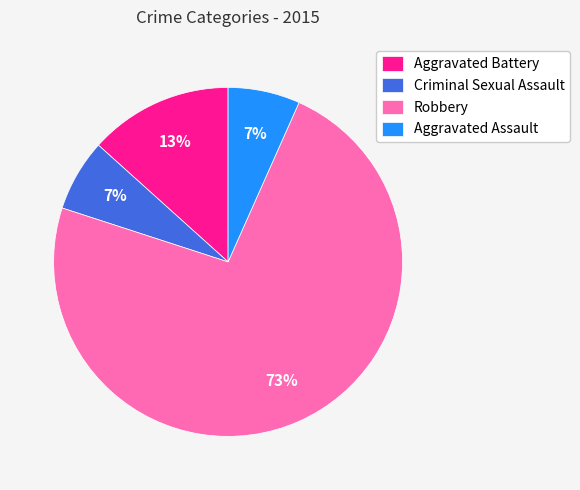

What is the majority slice?

Robbery